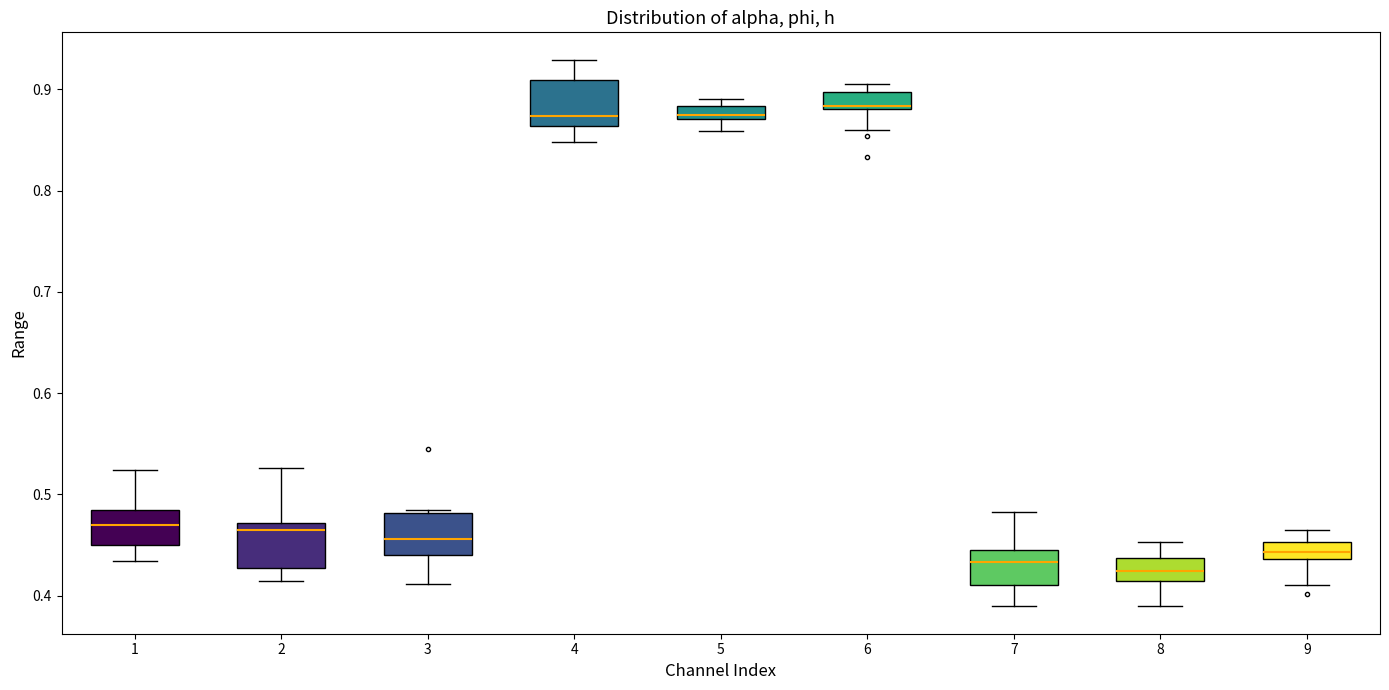

Where does the upper whisker of the box at x = 7 end on the y-axis? The values are not printed on the chart, so give them approximately, as read against the axis.

0.48